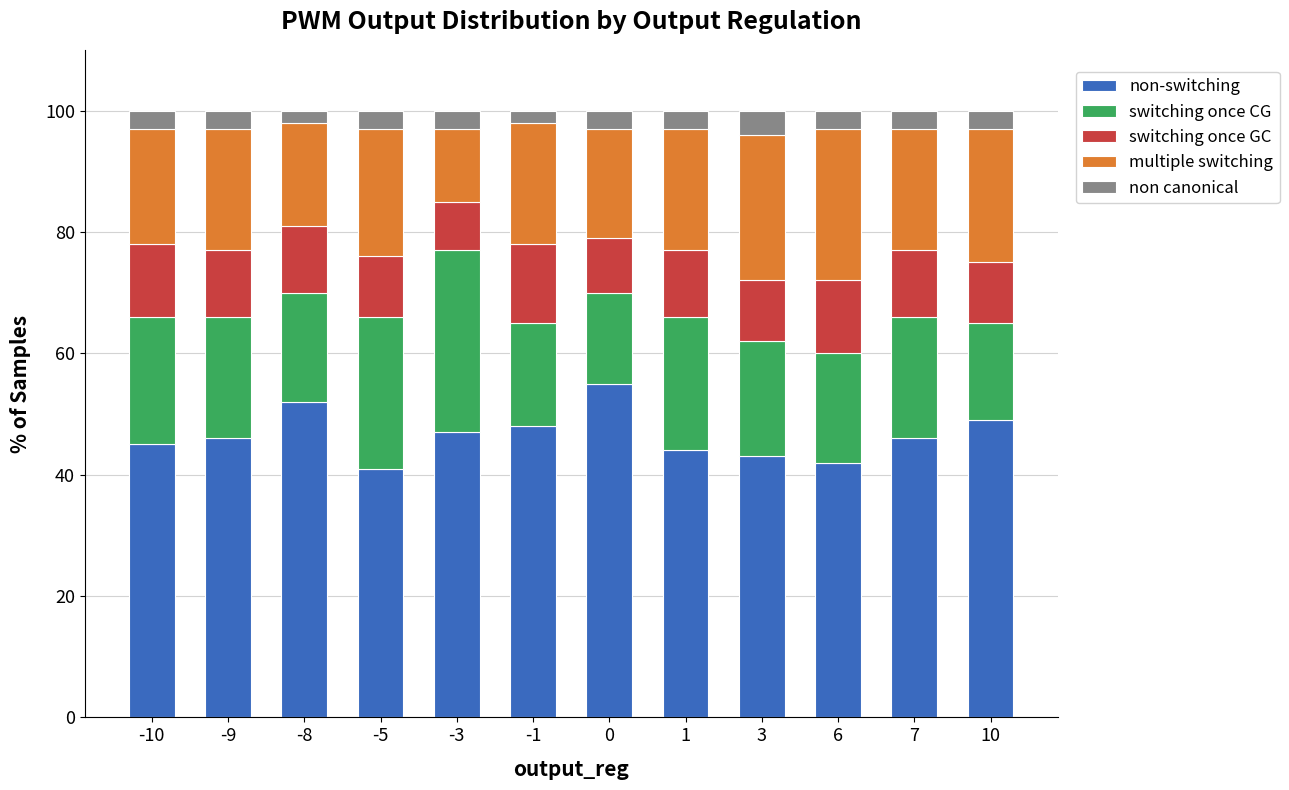

What is the minimum value for non-switching?

41